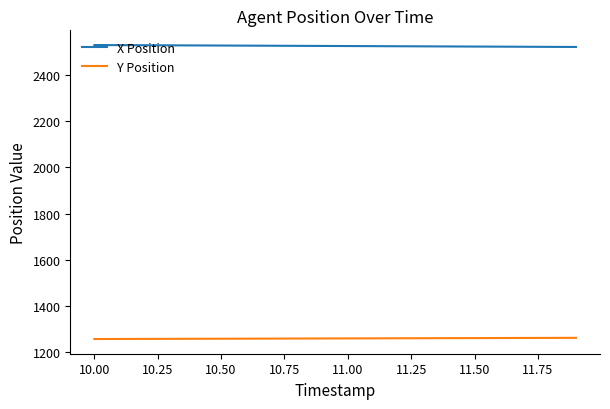

Which series has the largest total across all categories?

X Position